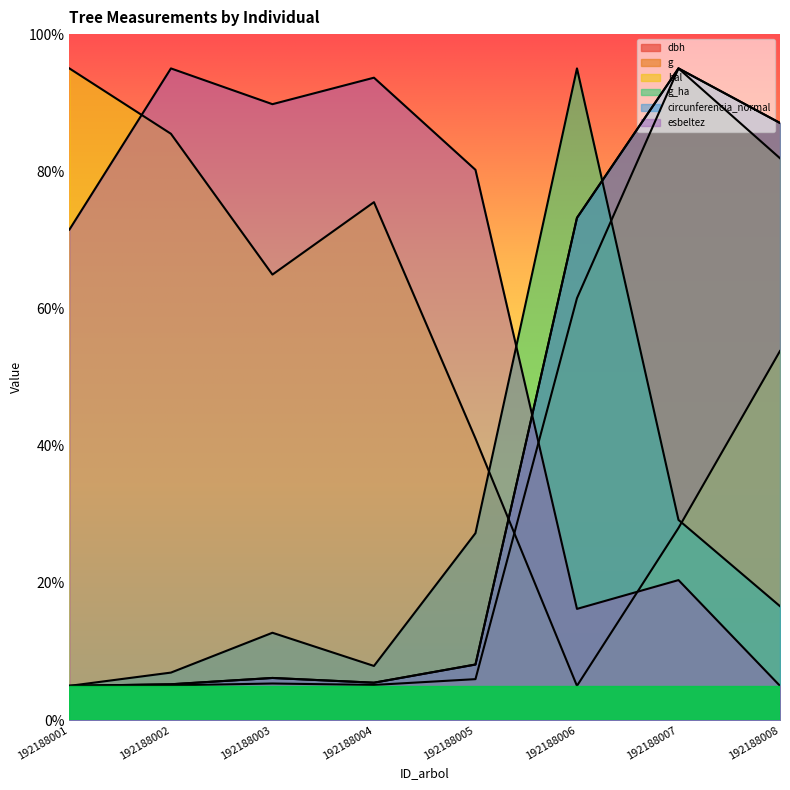

What value does the g_ha series have at 192188008?

16.6